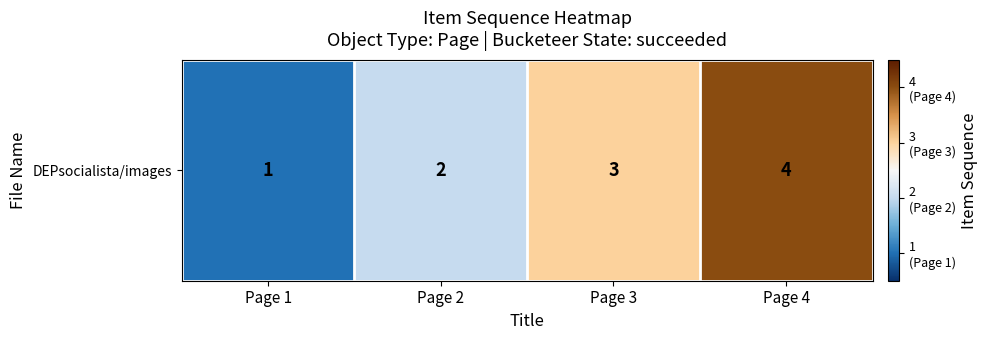

What is the maximum value shown in the chart?

4